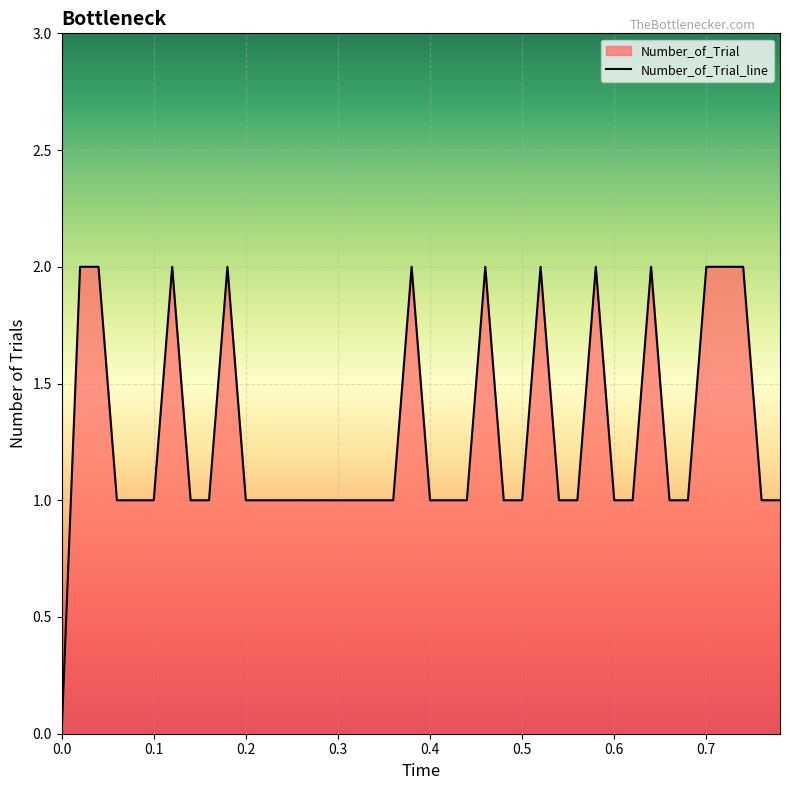

True or false: the data shows 1 at 0.3.

True